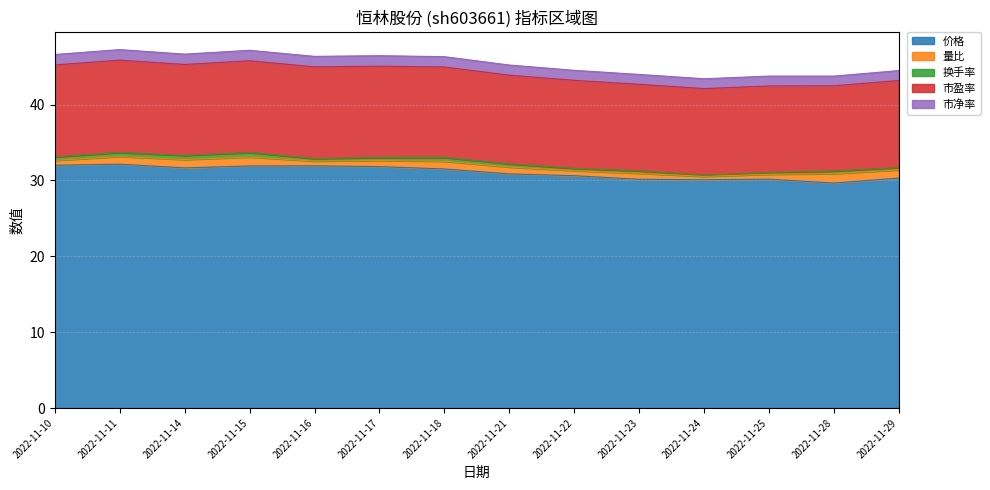

The value of 换手率 at 2022-11-22 is 0.5. True or false?

False